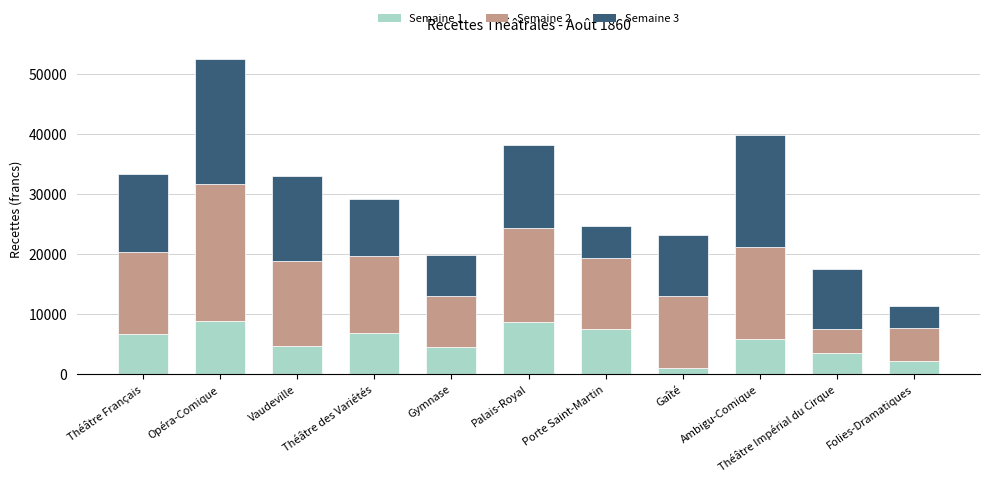

What is the highest value of the Semaine 1 series?

8890.5